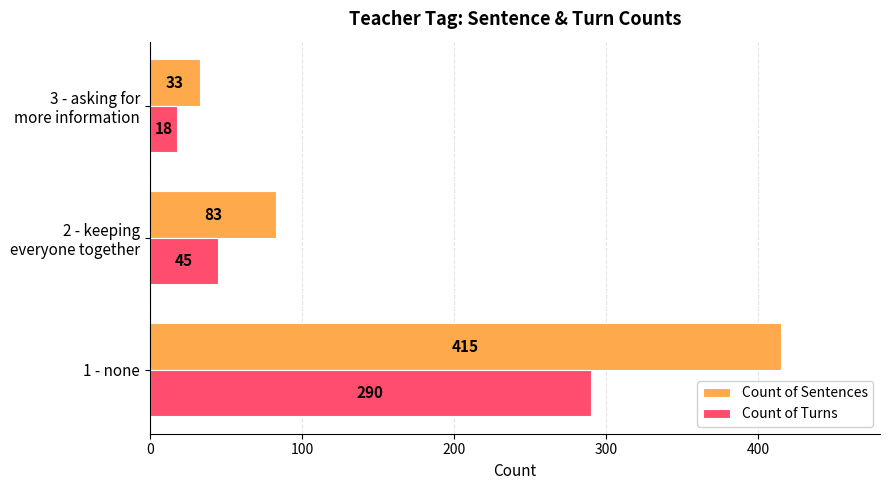

What is the maximum value shown in the chart?

415